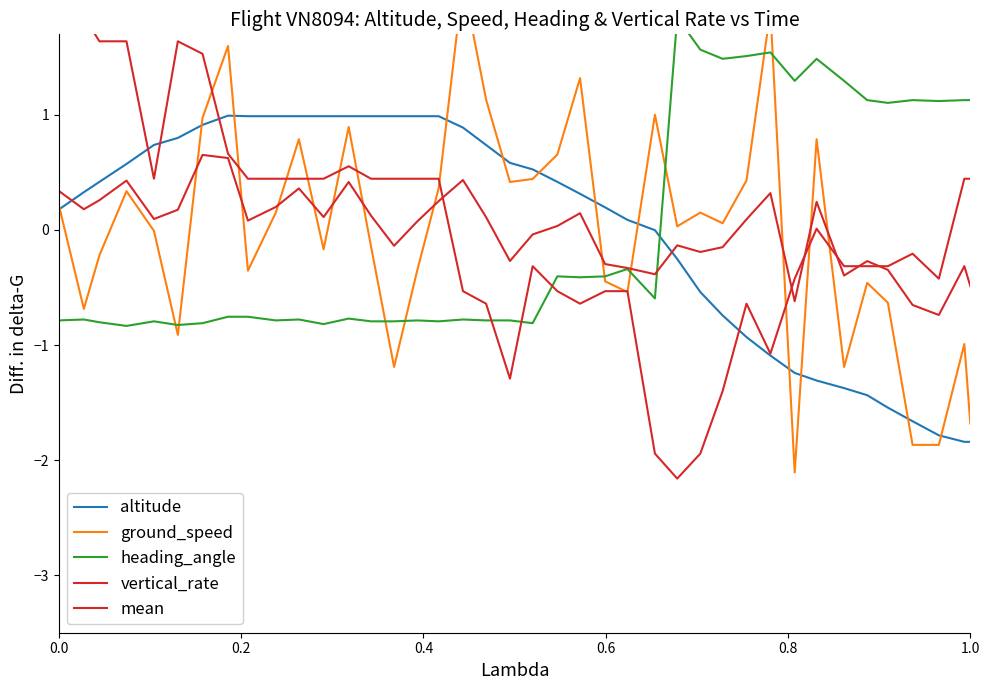

How many lines are shown in the chart?

5